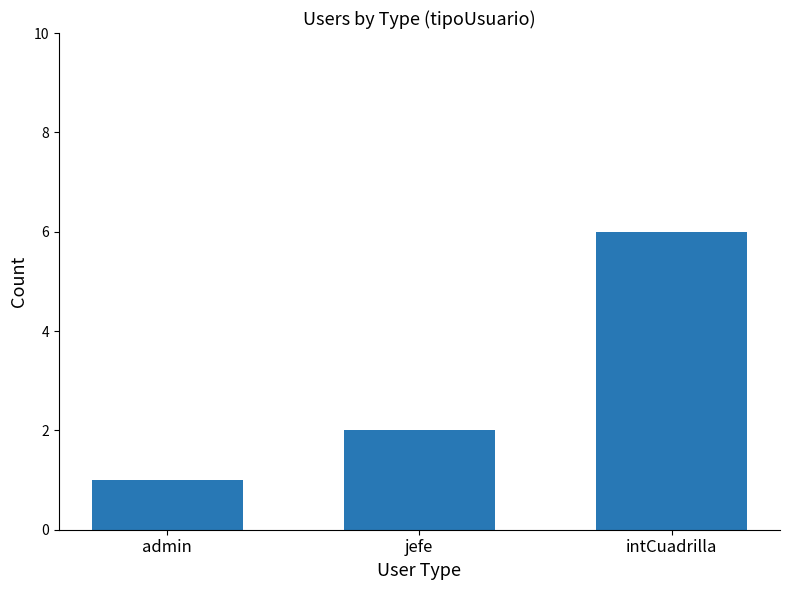

Is it true that the value at intCuadrilla is 2?

False